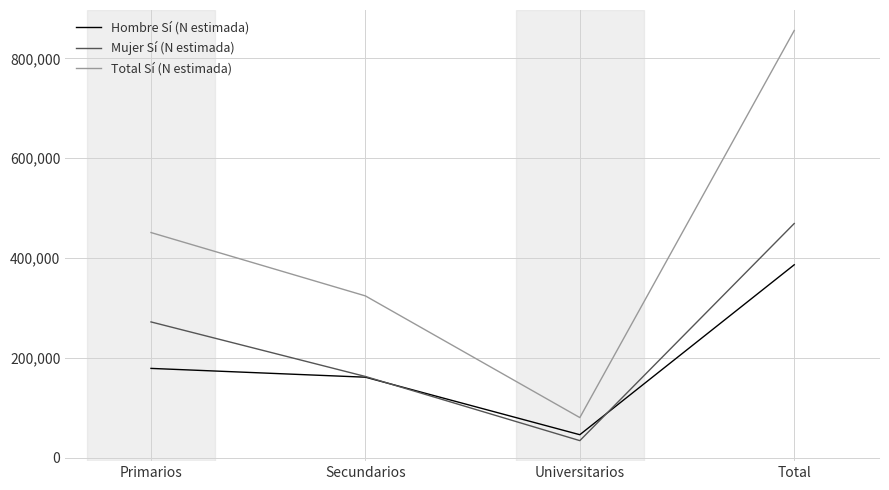

Is this an area chart (filled region under the line)?

No